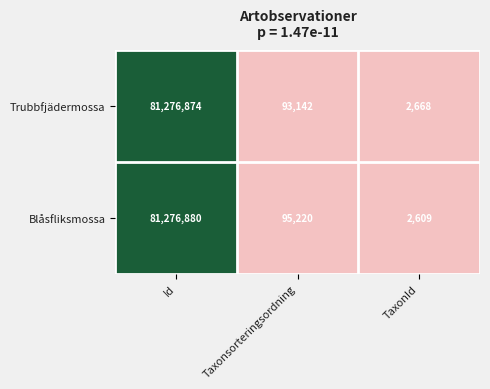

How many distinct data groups are displayed?

2